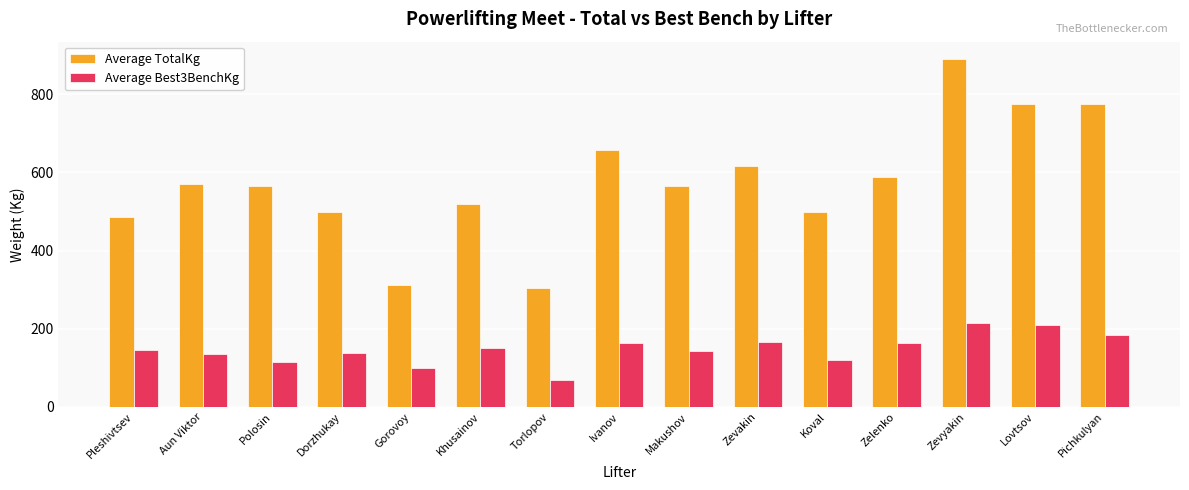

What is the value of the Average TotalKg bar at the 12th from the left?

587.5